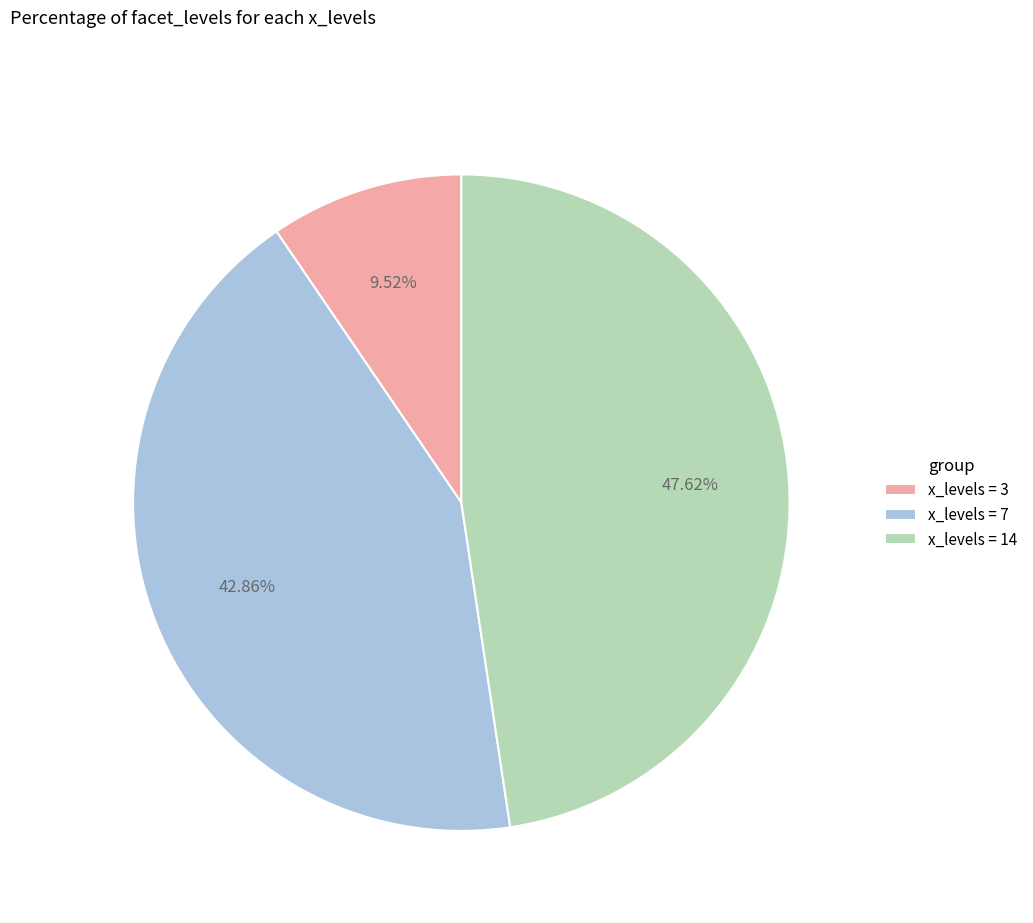

Count the number of slices in the pie.

3